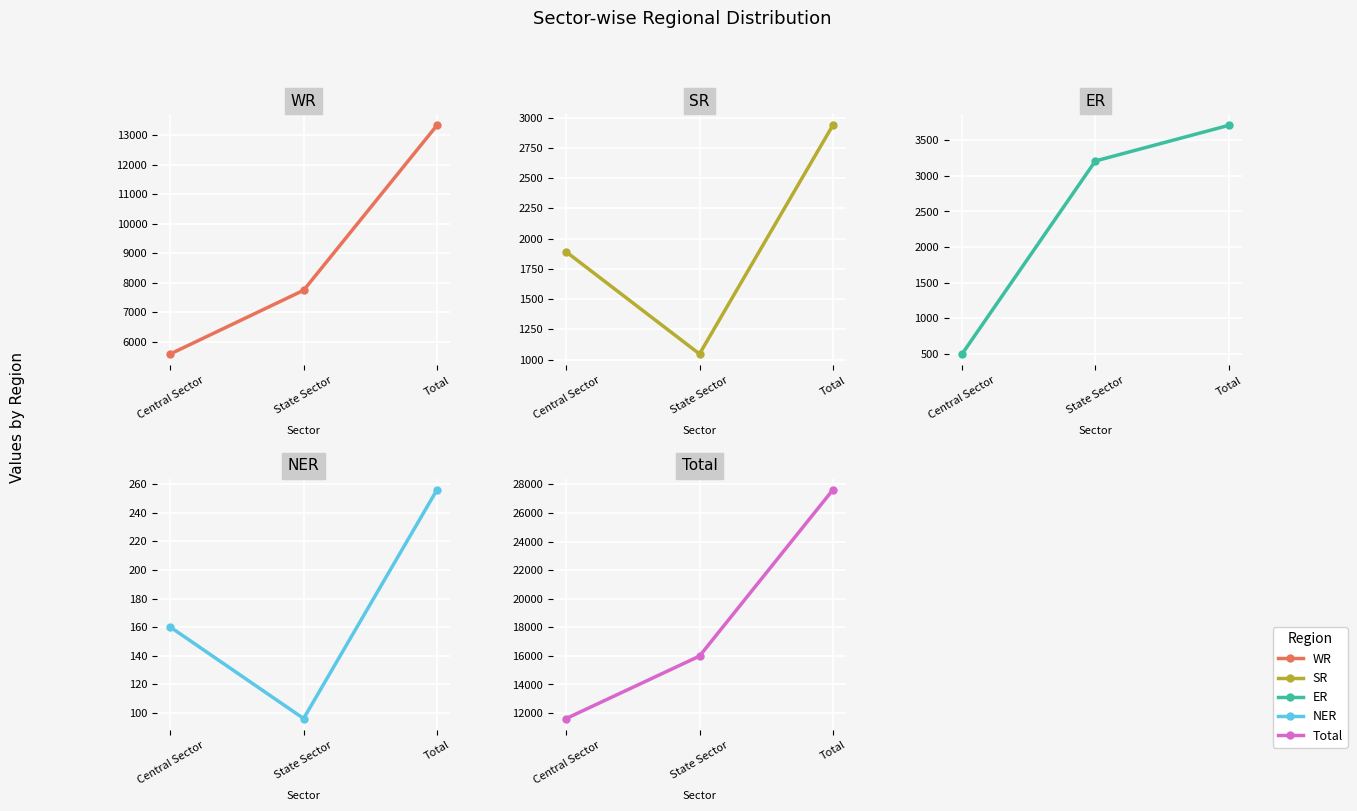

How many lines are shown in the chart?

5